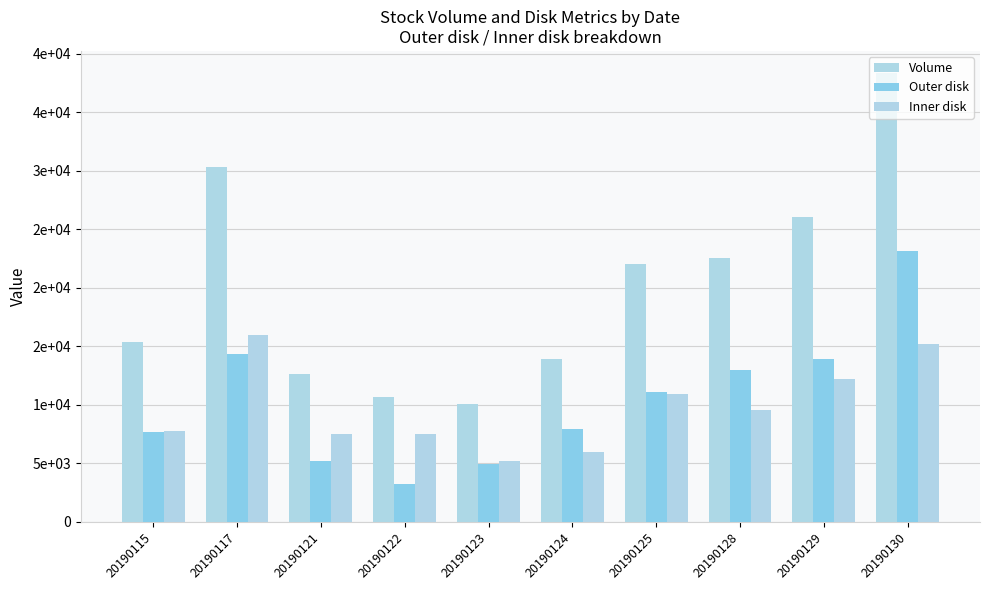

Is the value of Volume at 20190121 greater than the value of Outer disk at 20190115?

Yes